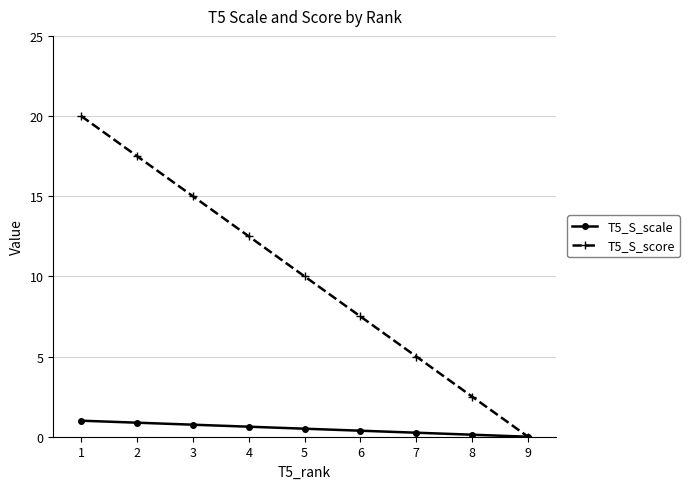

List the series in order of their overall mean, lowest first.

T5_S_scale, T5_S_score